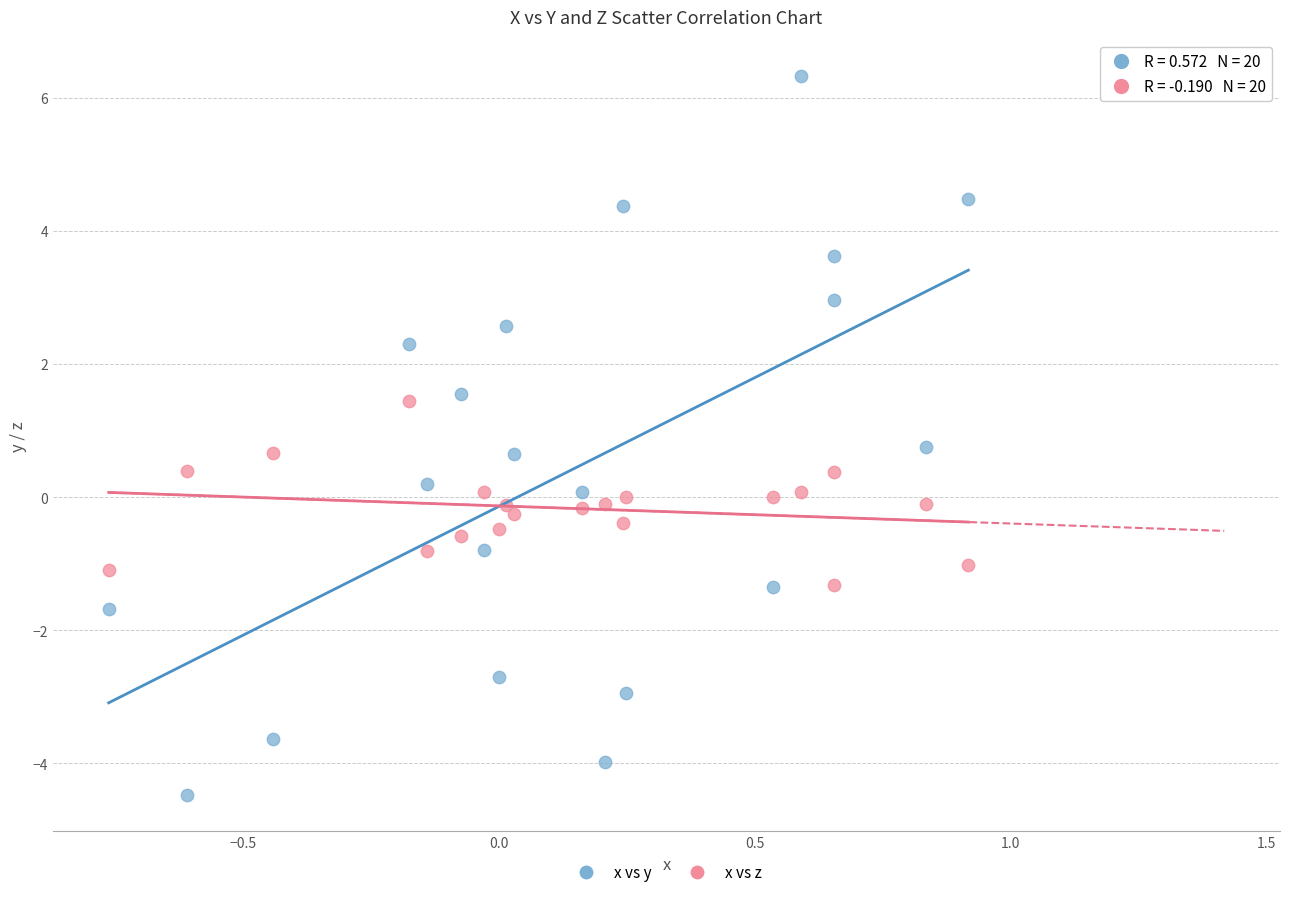

Which series contains the highest Y value?

x vs y